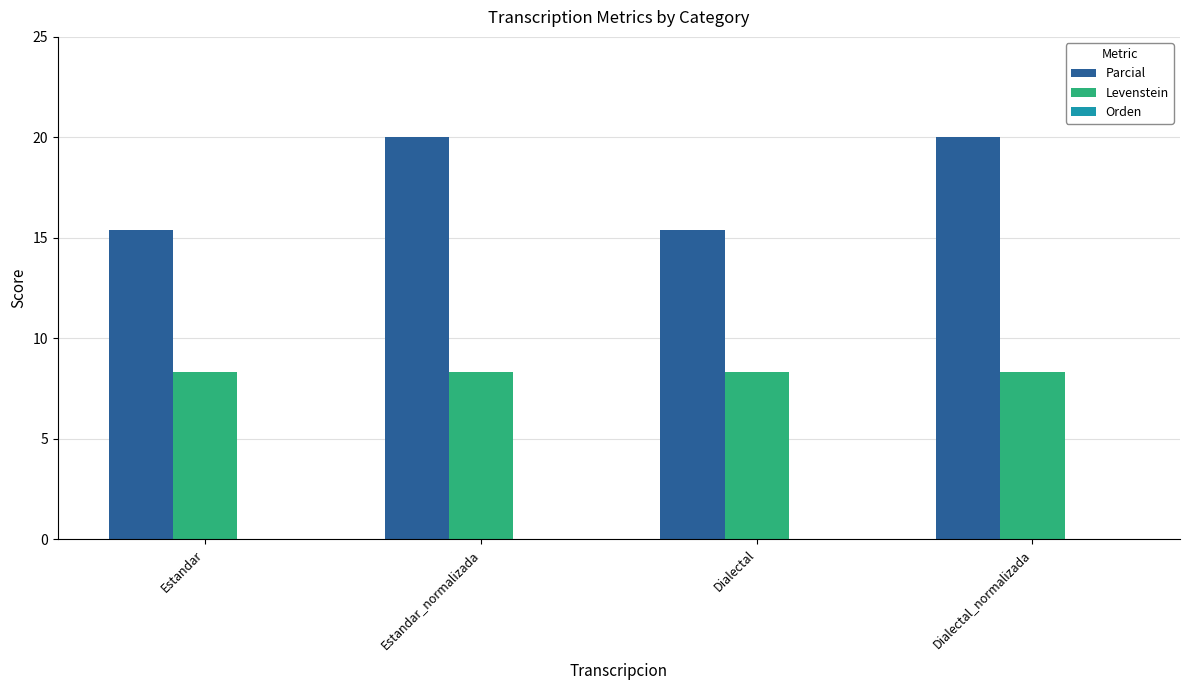

Which series has the largest range (max minus min)?

Parcial